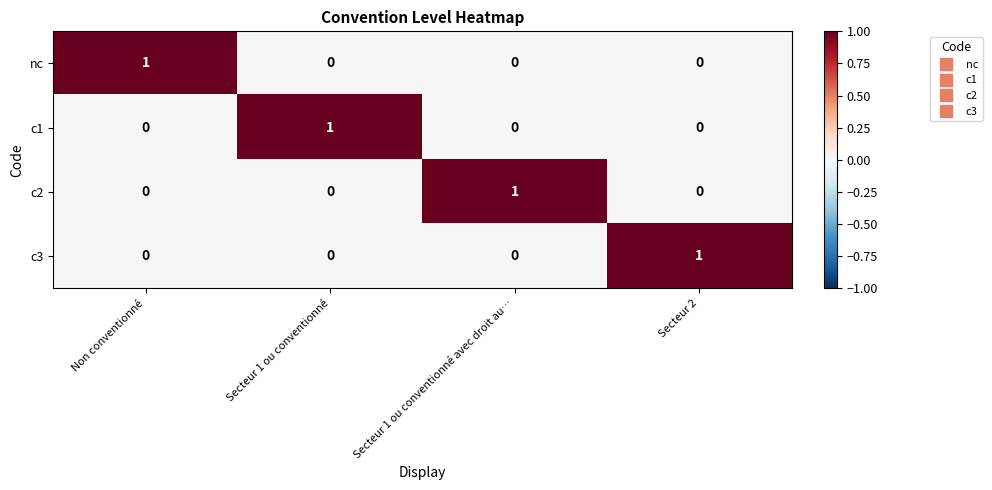

The value of nc at Secteur 2 is 0. True or false?

True